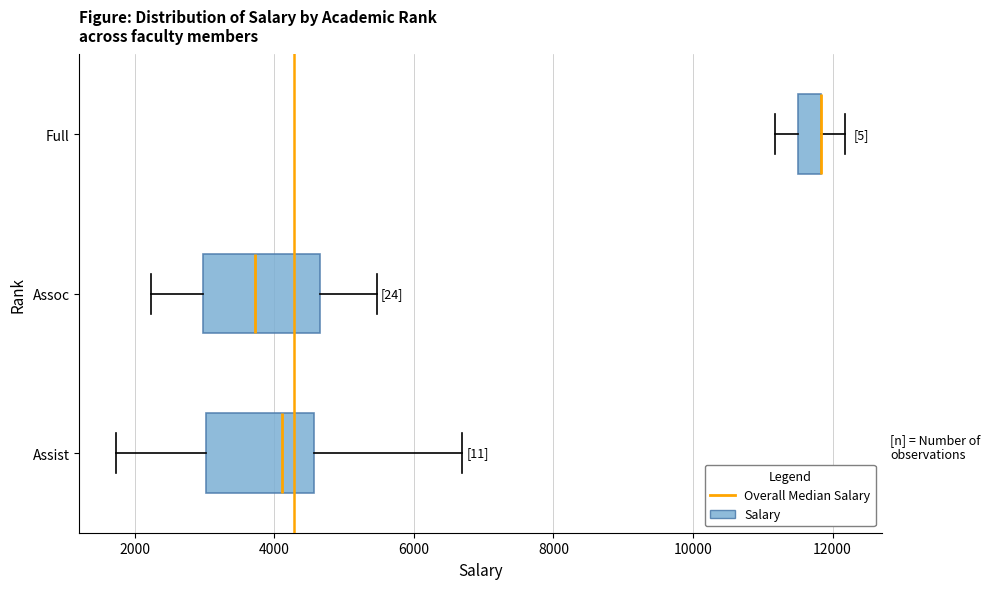

Reading bottom to top, read every box against the x-axis: the position of its median line, the range the box covers, and the ends of its whiskers. The values are not printed on the chart, so give them approximately, as read against the axis.

Assist: median 4200, box 3000 to 4600, whiskers 1800 to 6600
Assoc: median 3800, box 3000 to 4600, whiskers 2200 to 5400
Full: median 11800 (drawn on the box's right edge), box 11600 to 11800, whiskers 11200 to 12200